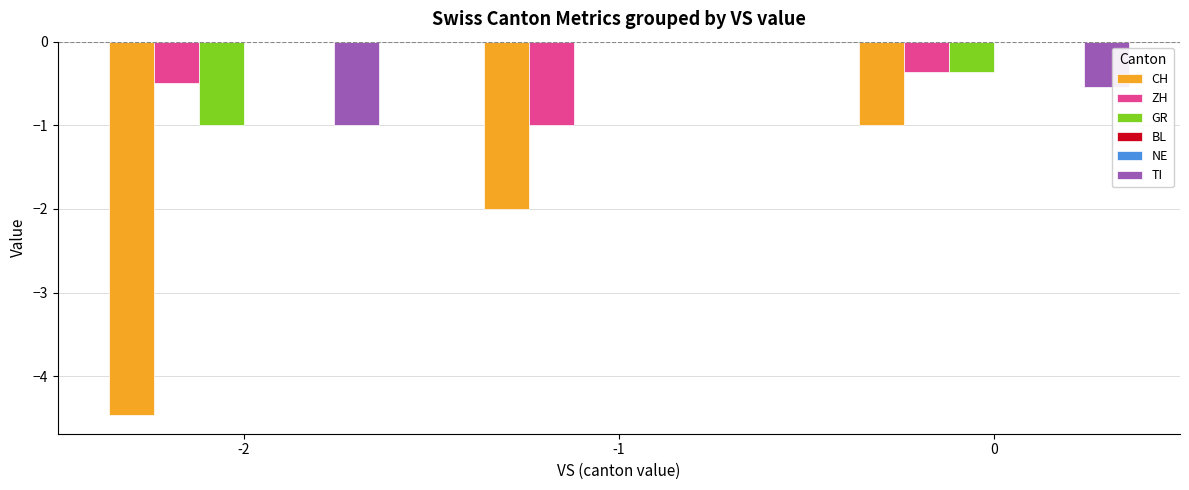

How many bars are there in each group?

6